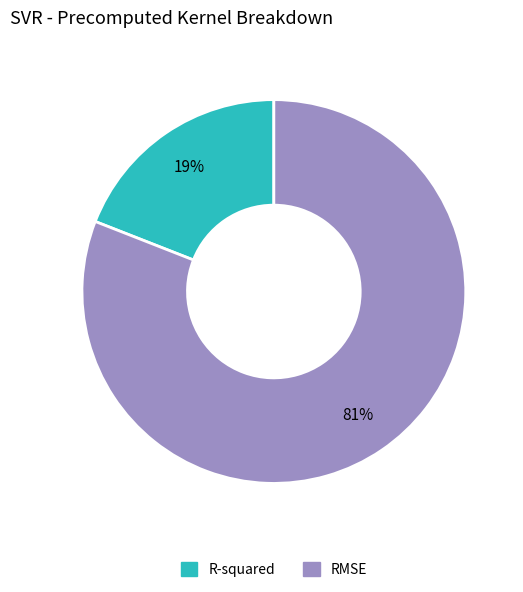

Count the number of slices in the pie.

2